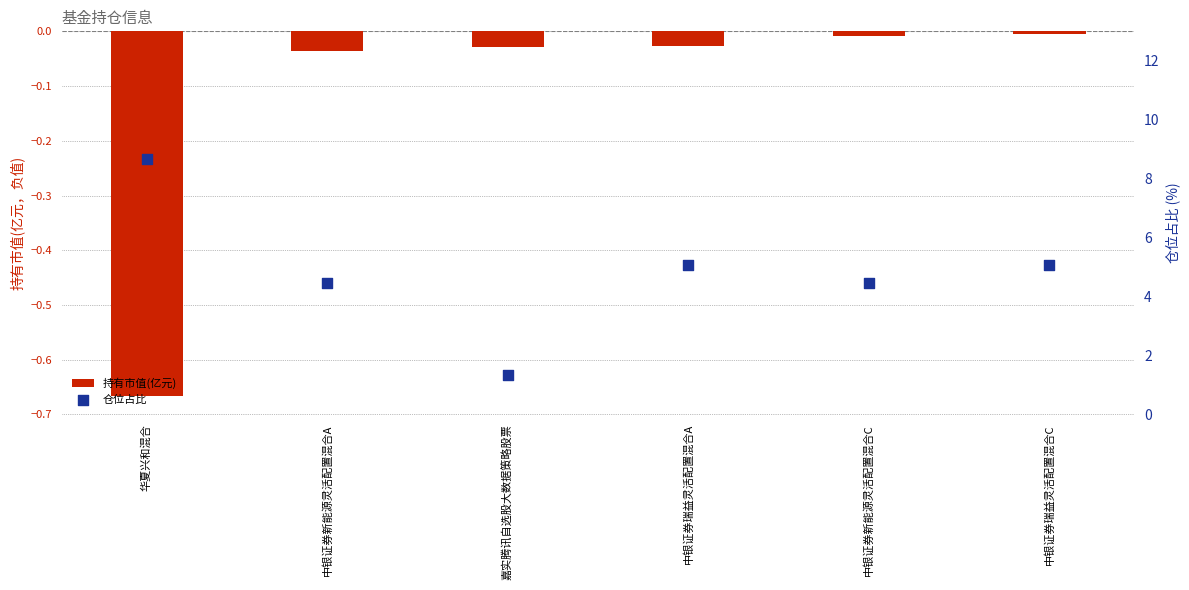

At how many categories does at least one series exceed 1?

6